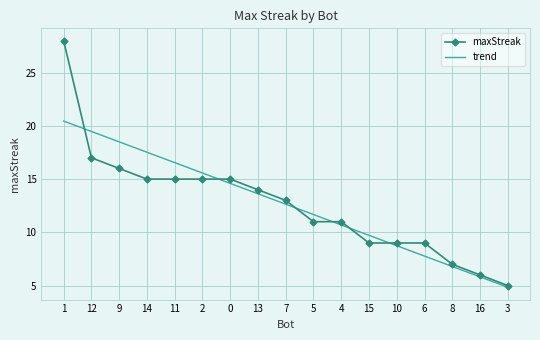

Which series has the largest range (max minus min)?

maxStreak